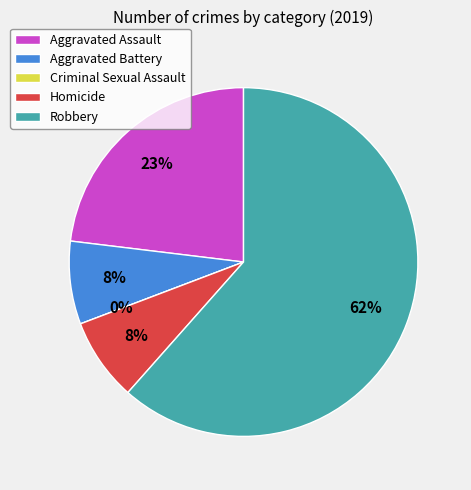

Which slice is the largest?

Robbery